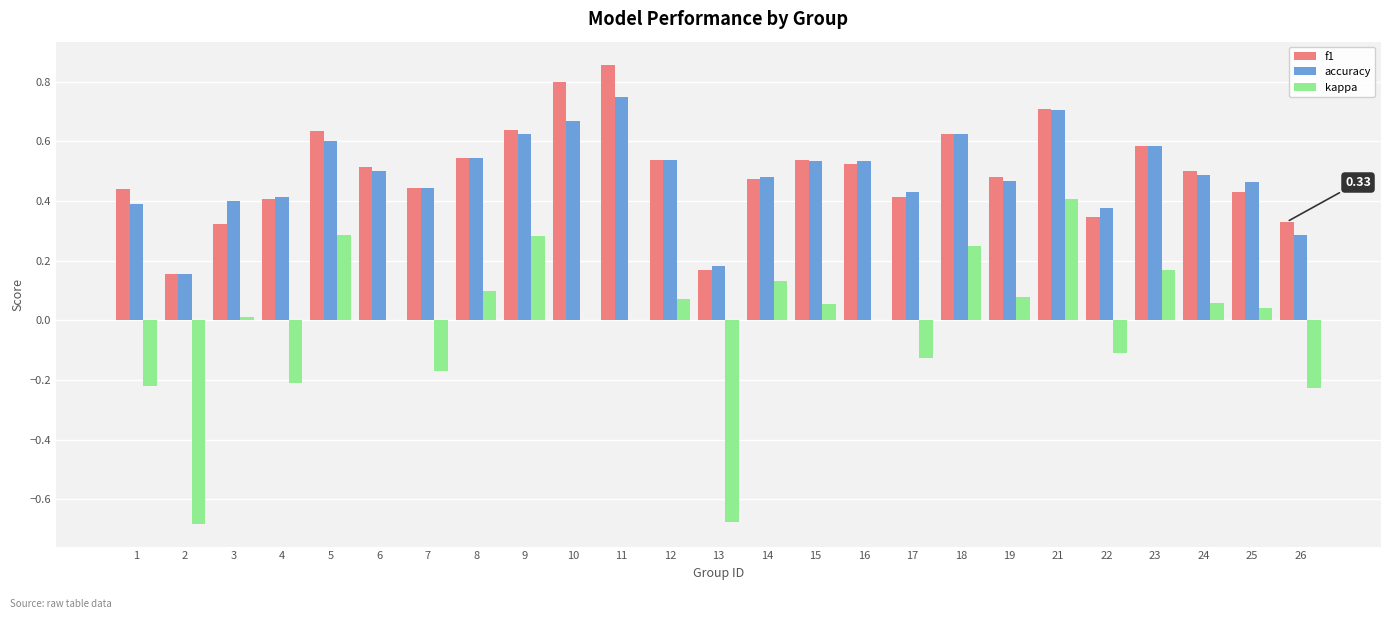

What is the sum of the accuracy values at 15 and 18?

1.2